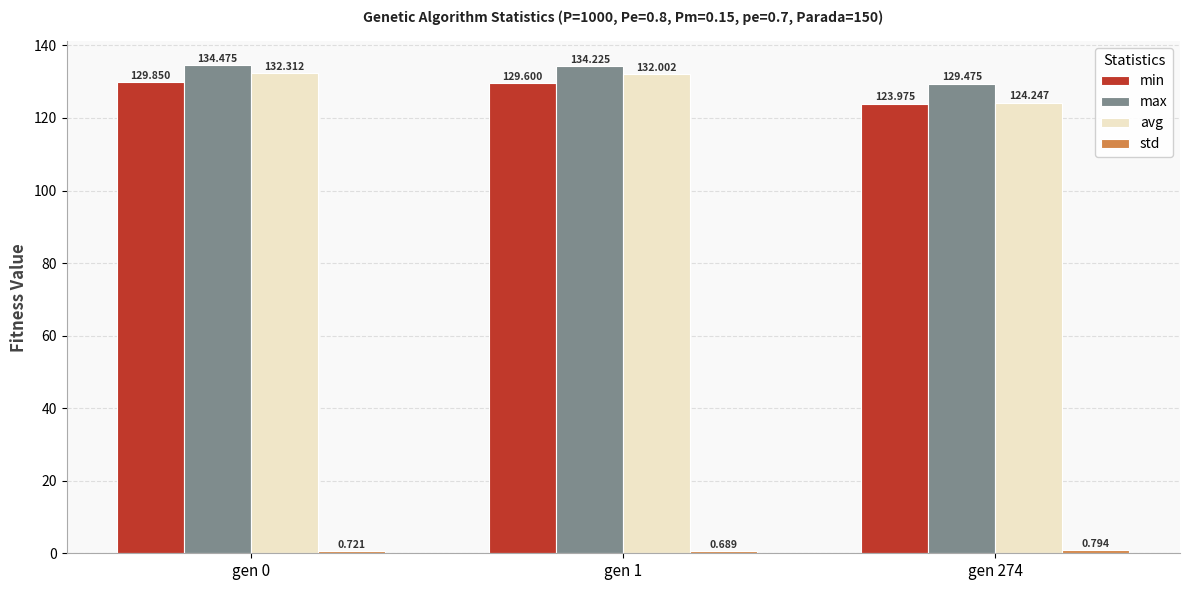

Which series has the largest range (max minus min)?

avg